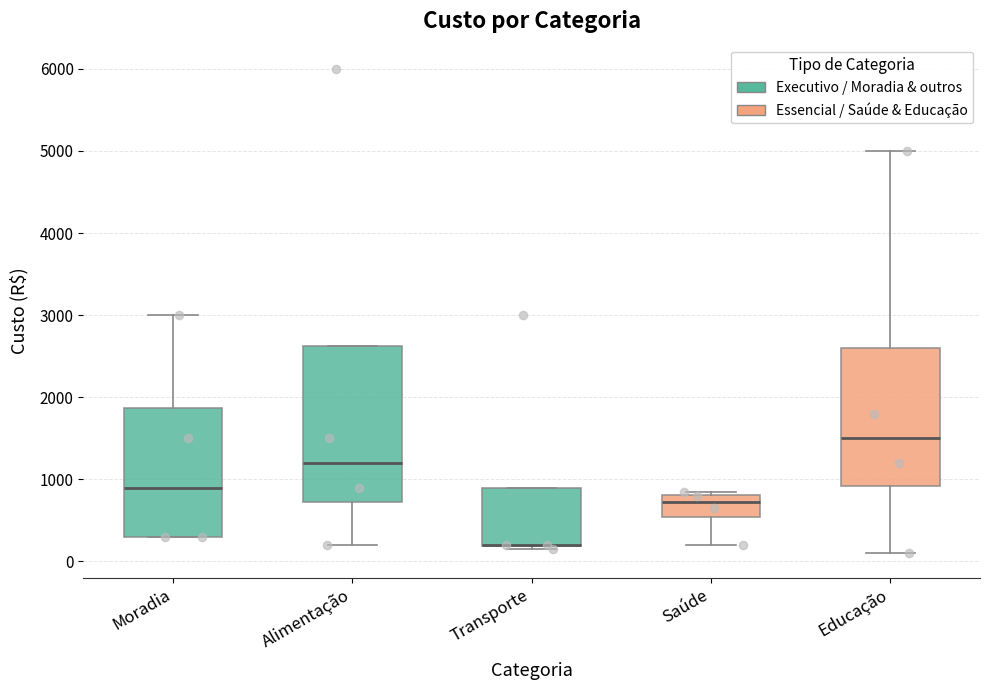

Where does the median line of the box for Saúde sit on the y-axis? The values are not printed on the chart, so give them approximately, as read against the axis.

700